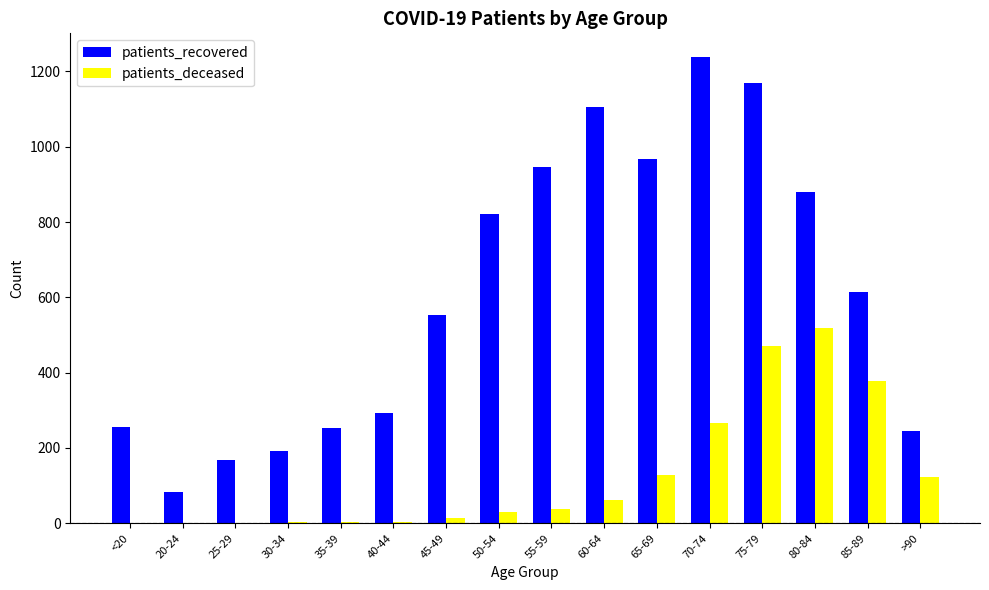

At which category is the sum across all series the highest?

75-79